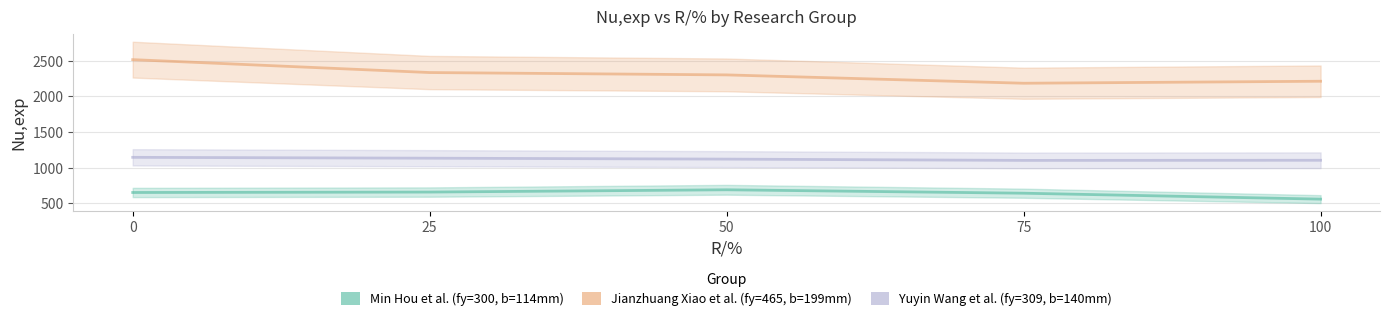

What is the difference between the maximum and minimum values in the Yuyin Wang et al. (fy=309, b=140mm) series?

43